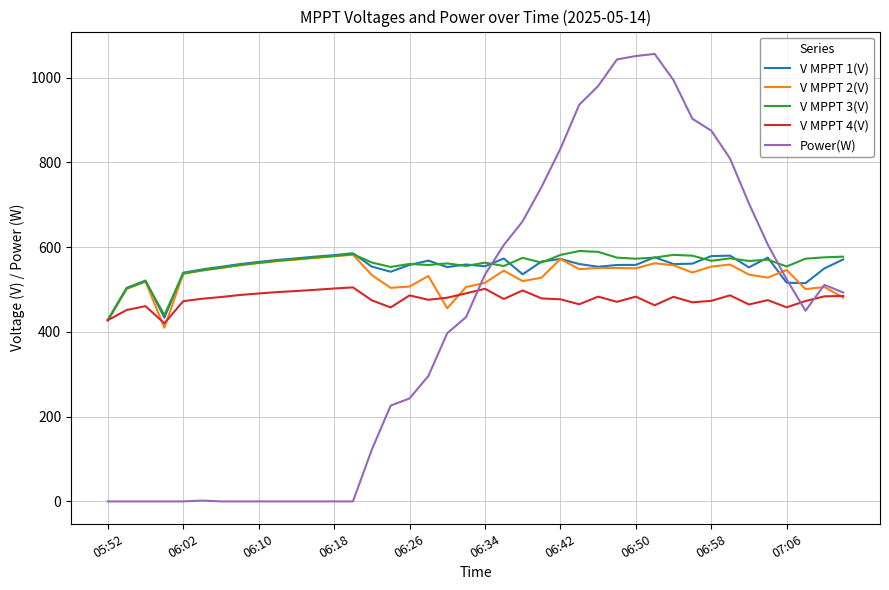

What is the maximum value shown in the chart?

1056.0